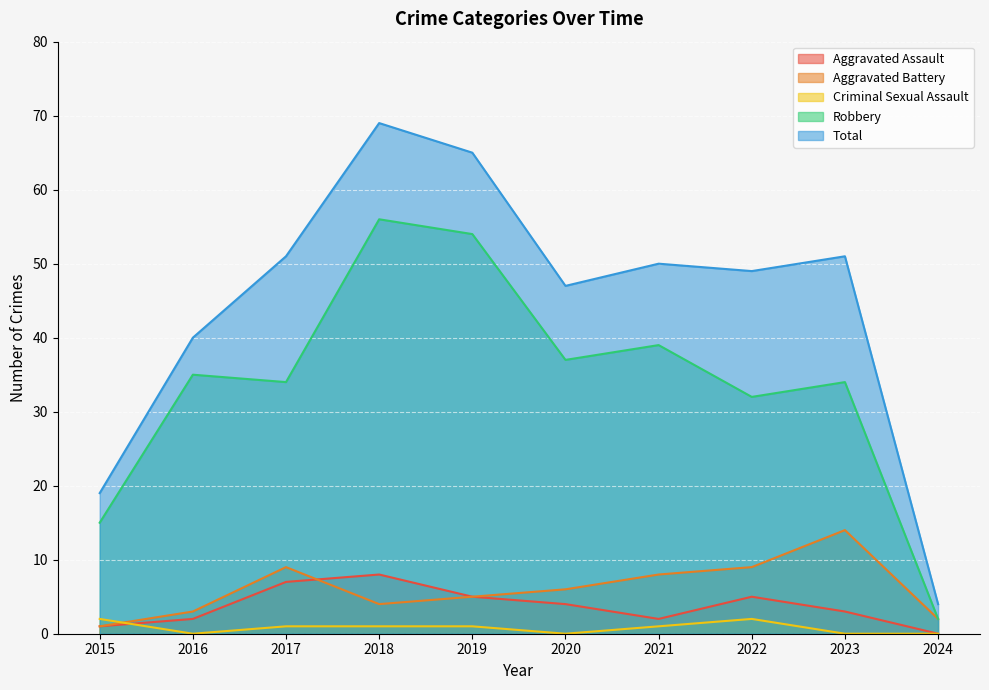

At which category is the sum across all series the highest?

2018